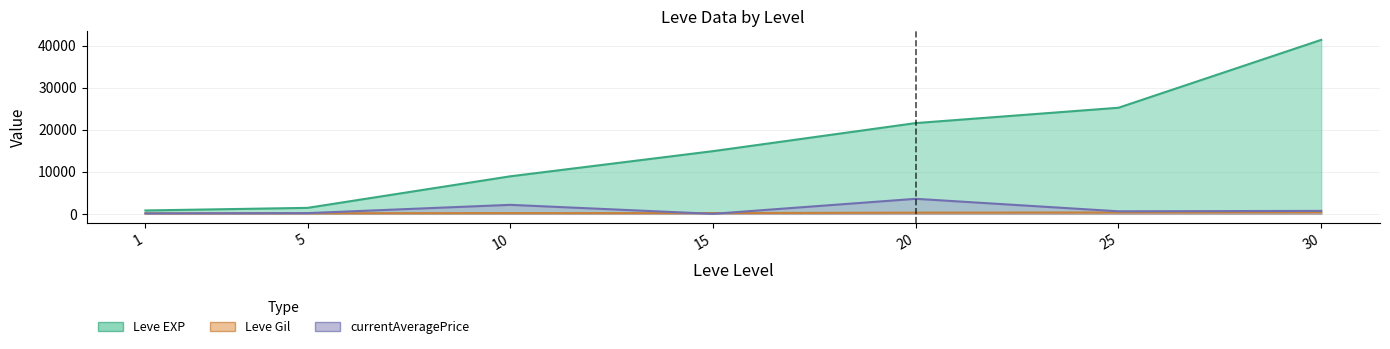

What is the difference between the maximum and minimum values in the Leve Gil series?

259.0